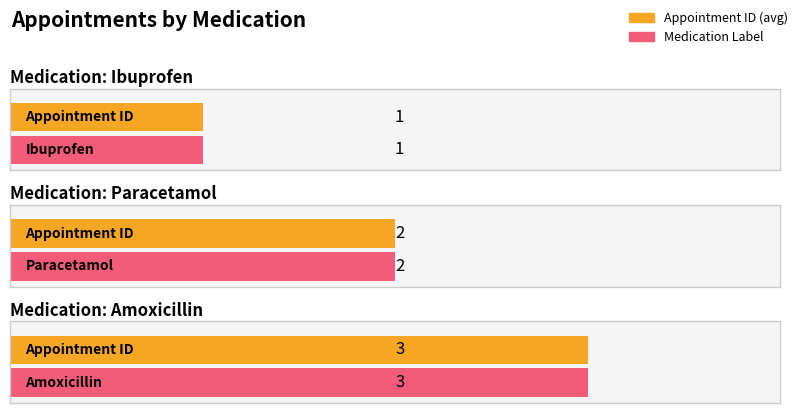

Is it true that the value at Paracetamol is 2?

True